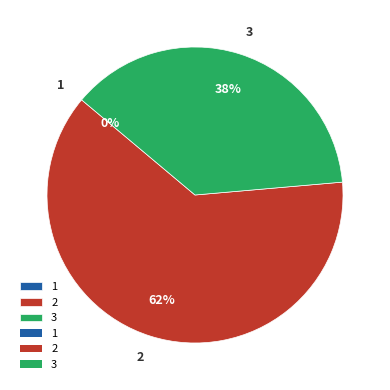

The 1 slice represents 0% of the pie. True or false?

True